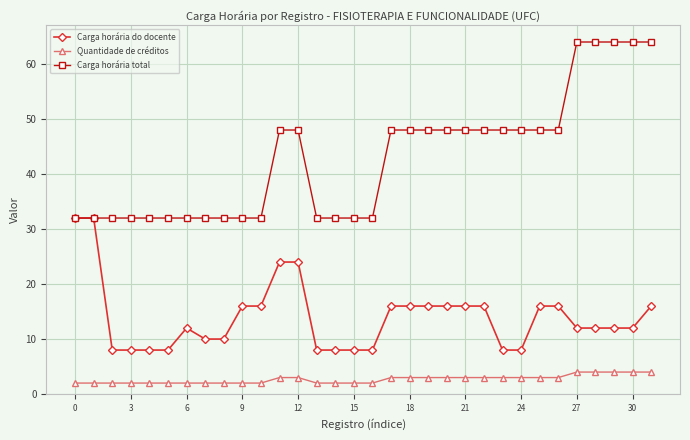

What is the value of the Quantidade de créditos point at the 26th from the left?

3